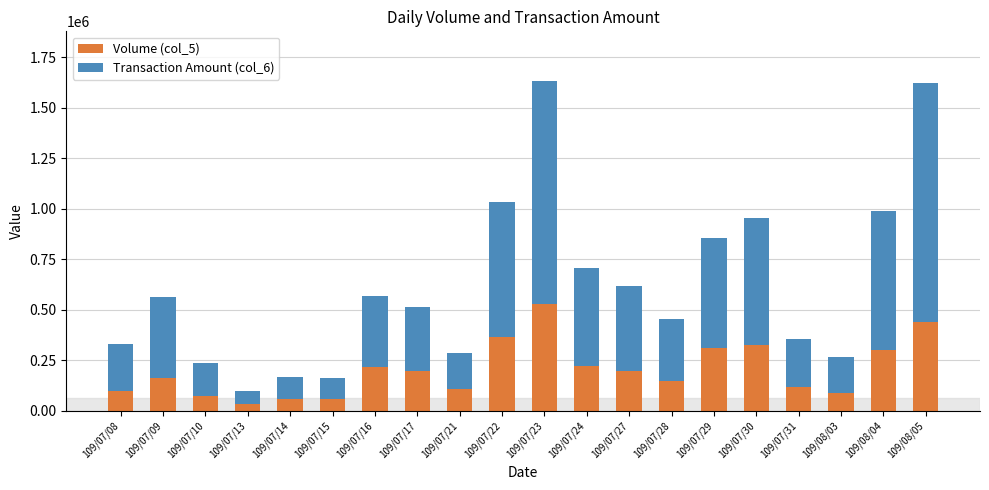

What is the average value of the Volume (col_5) series?

202750